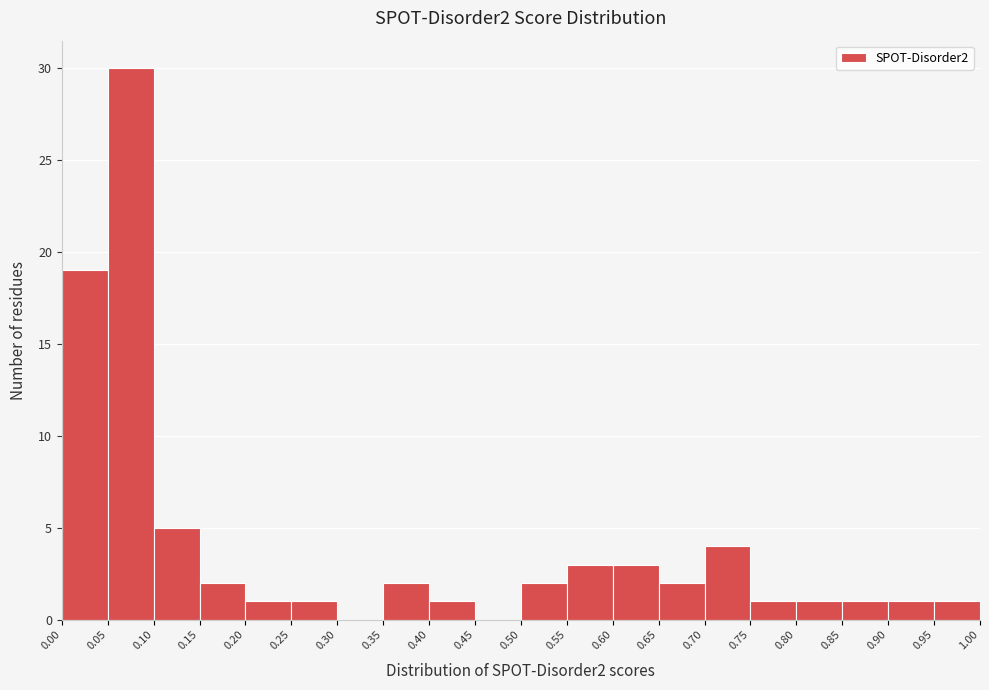

Reading left to right, list every bar in this chart as the range it spans on the x-axis followed by its height. The values are not printed on the chart, so give them approximately, as read against the axis.

0.00 to 0.05: 19
0.05 to 0.10: 30
0.10 to 0.15: 5
0.15 to 0.20: 2
0.20 to 0.25: 1
0.25 to 0.30: 1
0.30 to 0.35: 0
0.35 to 0.40: 2
0.40 to 0.45: 1
0.45 to 0.50: 0
0.50 to 0.55: 2
0.55 to 0.60: 3
0.60 to 0.65: 3
0.65 to 0.70: 2
0.70 to 0.75: 4
0.75 to 0.80: 1
0.80 to 0.85: 1
0.85 to 0.90: 1
0.90 to 0.95: 1
0.95 to 1.00: 1